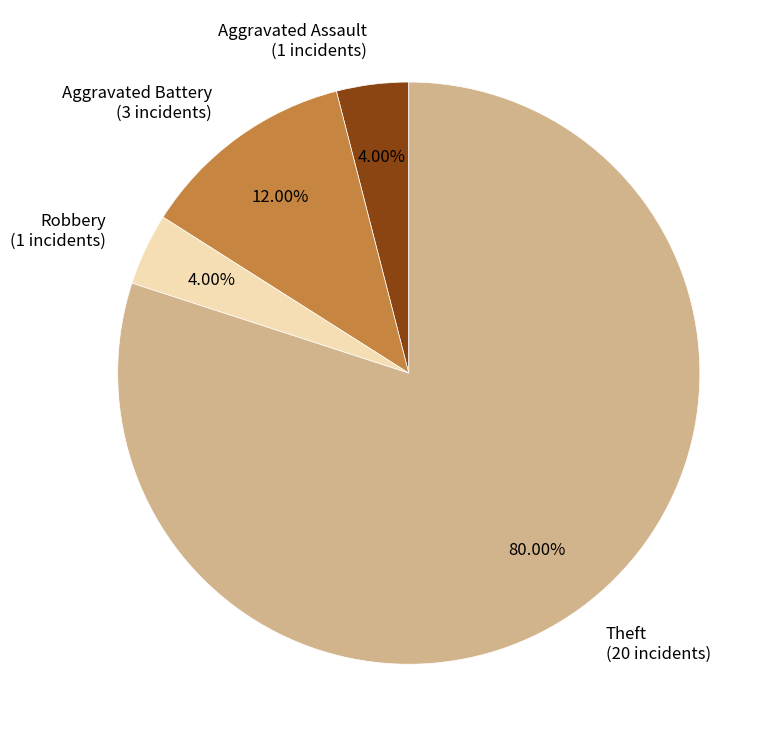

Count the number of slices in the pie.

4